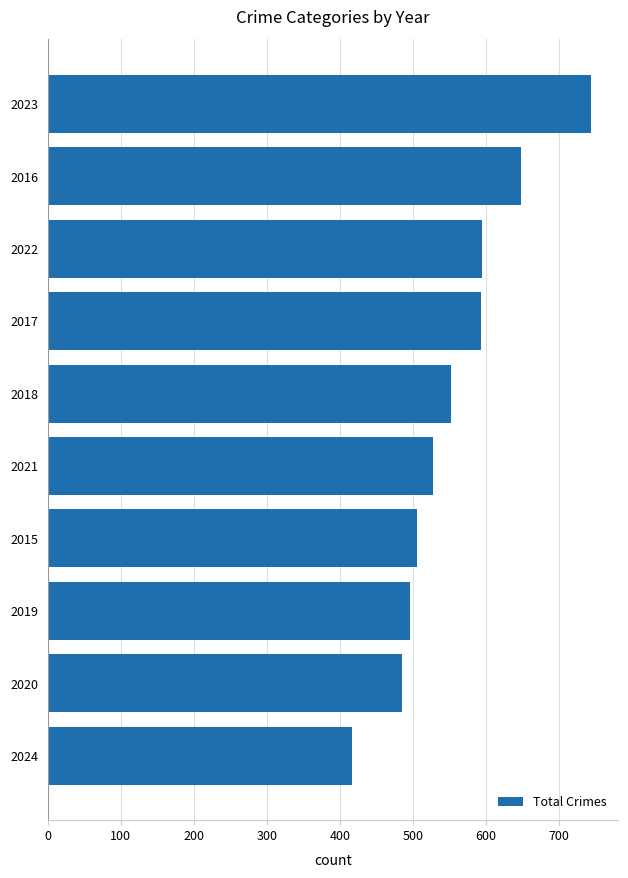

What is the maximum value shown in the chart?

744